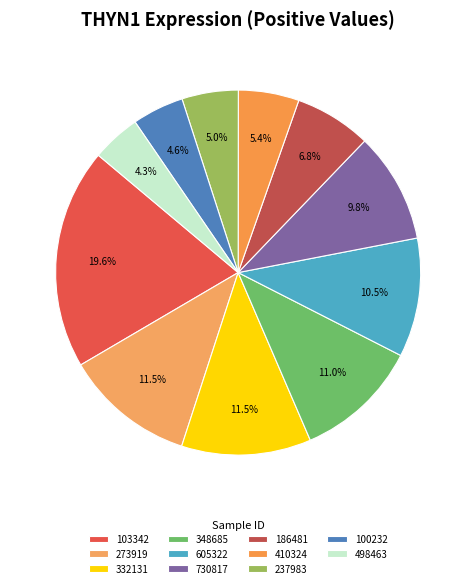

What is the total percentage of 100232 and 186481?

11.4%